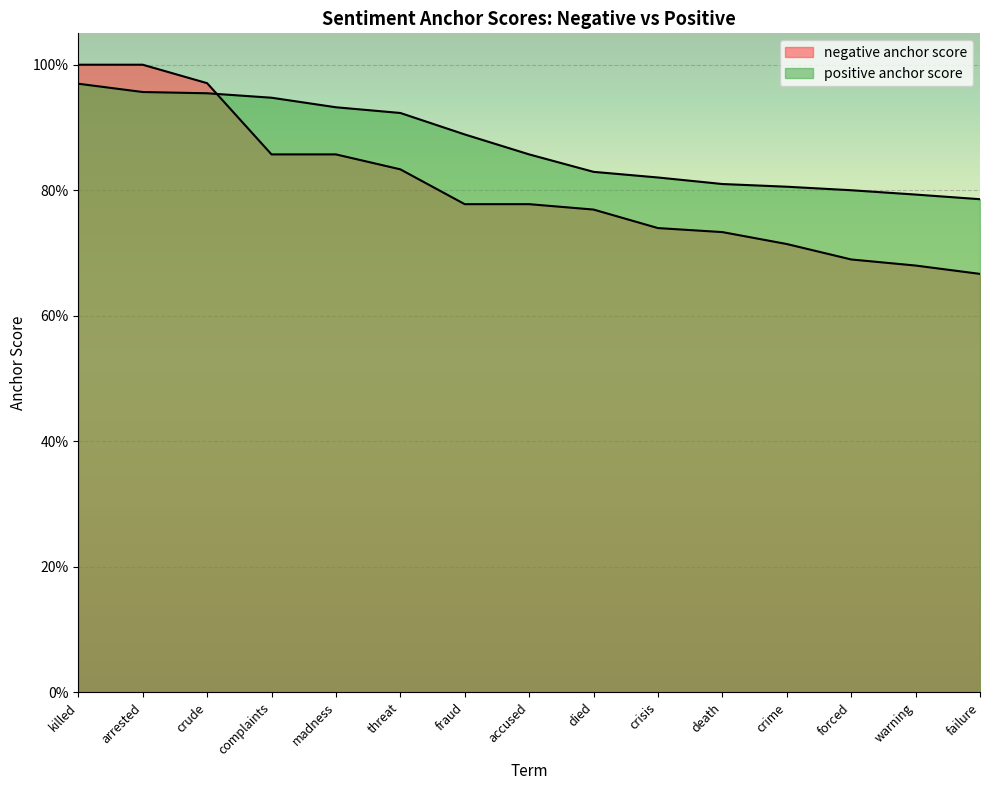

Where do positive anchor score and negative anchor score first cross each other?

crude and complaints